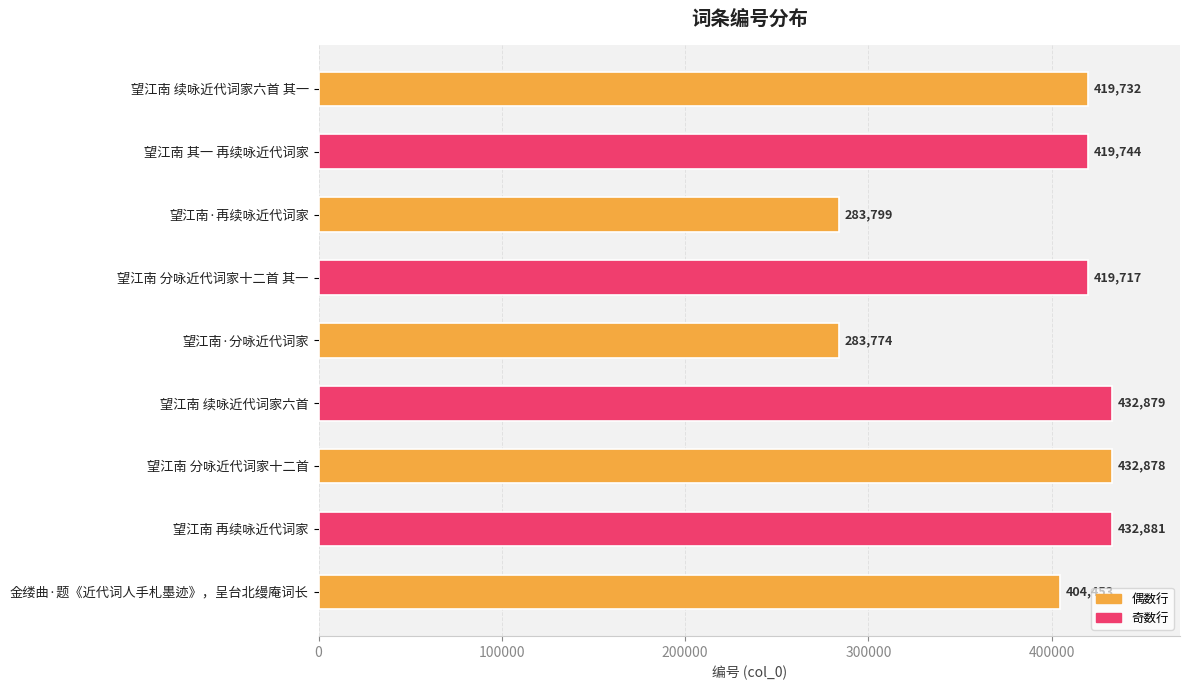

What is the sum of all values?

3529857